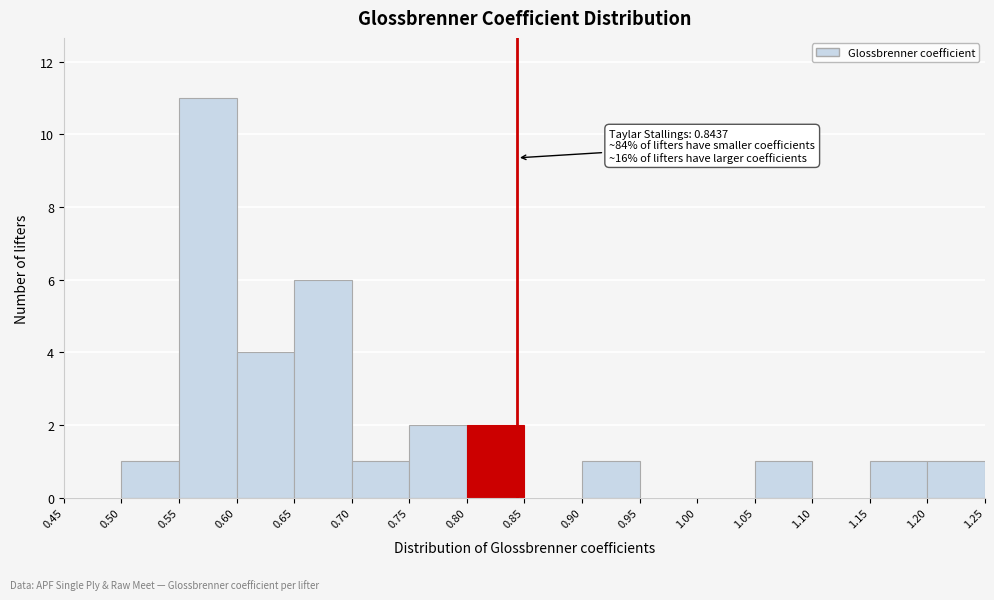

Which range on the x-axis has the tallest bar?

0.55 to 0.60